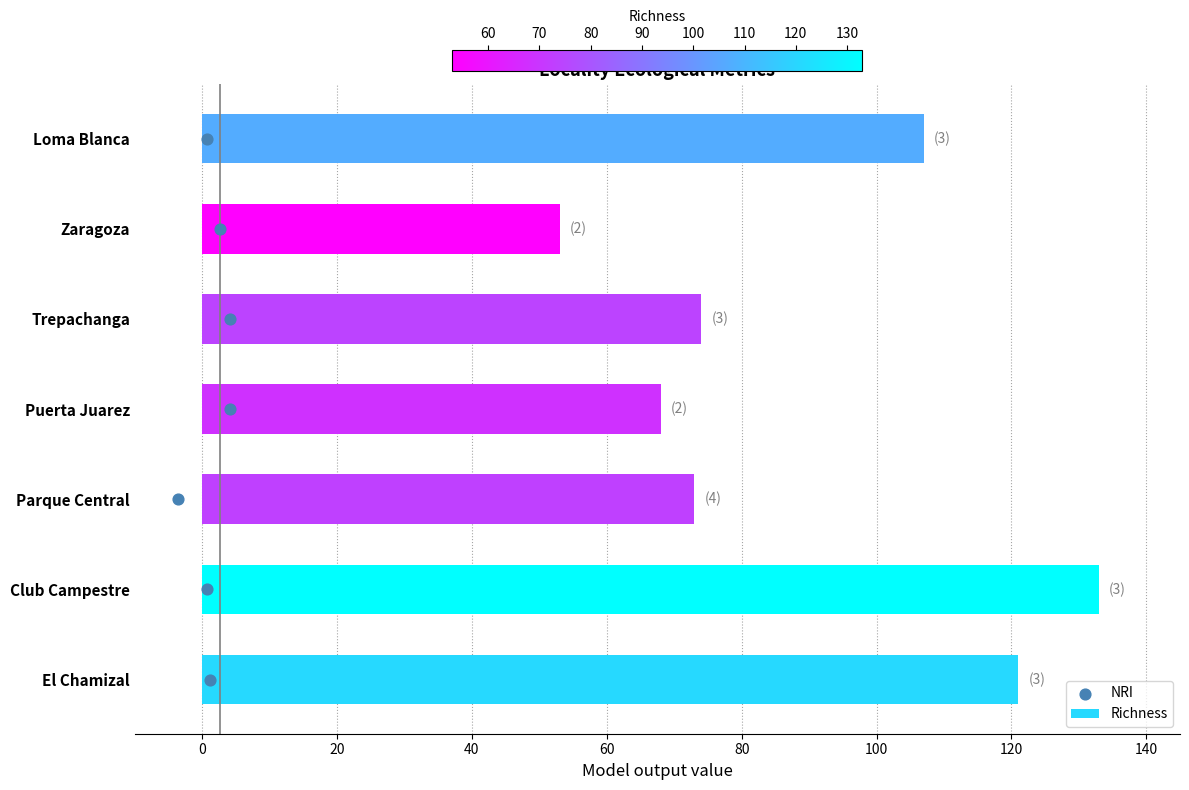

At how many categories does at least one series exceed 84?

3